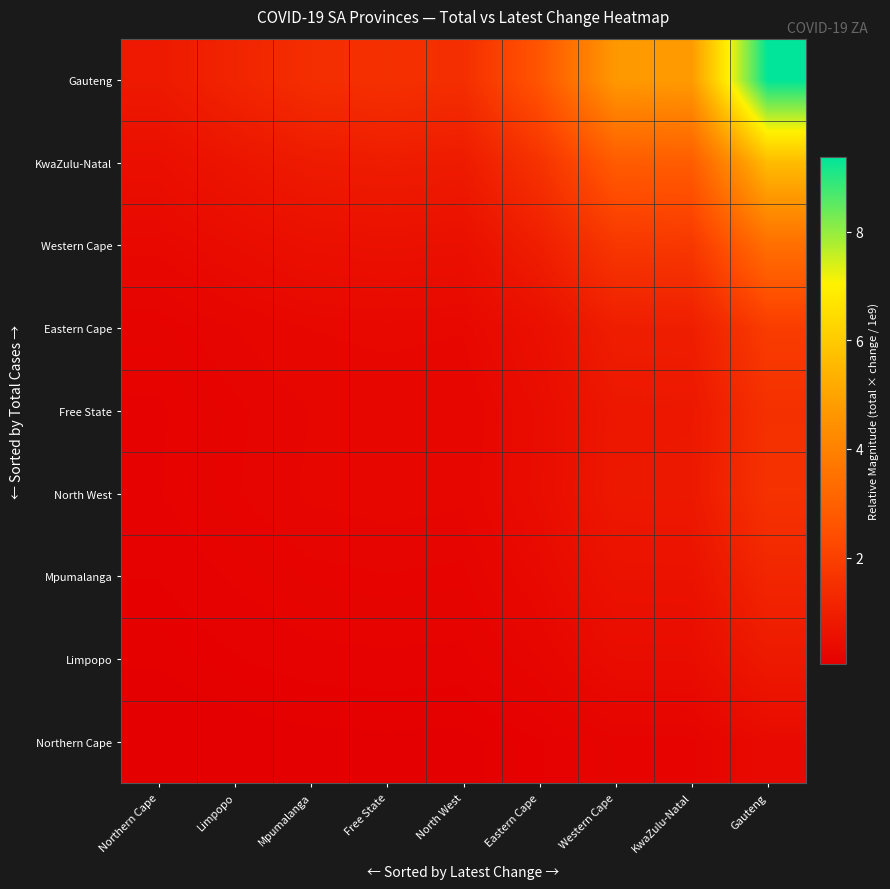

Which has a higher value, Eastern Cape or KwaZulu-Natal?

KwaZulu-Natal